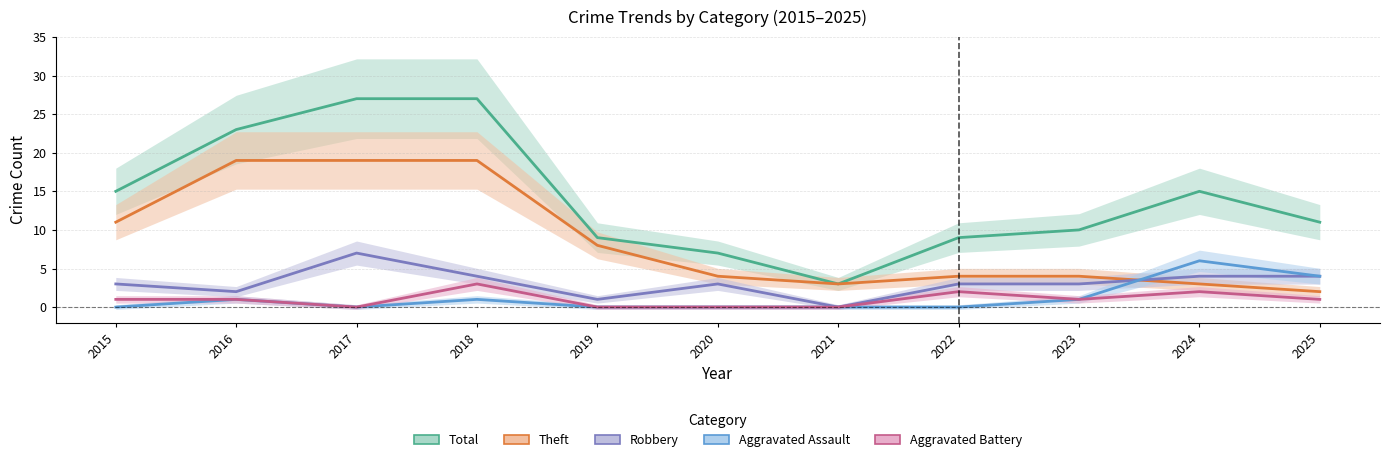

After their last crossing, which series has the higher values: Theft or Robbery?

Robbery